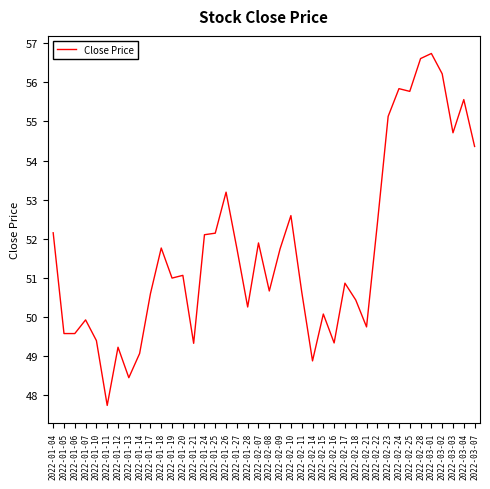

The chart shows a value of 86.7 at 2022-02-18. True or false?

False